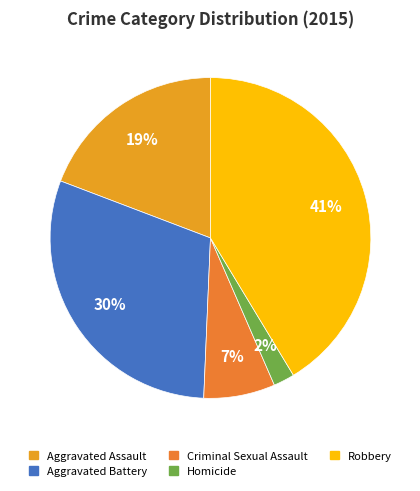

Count the number of slices in the pie.

5